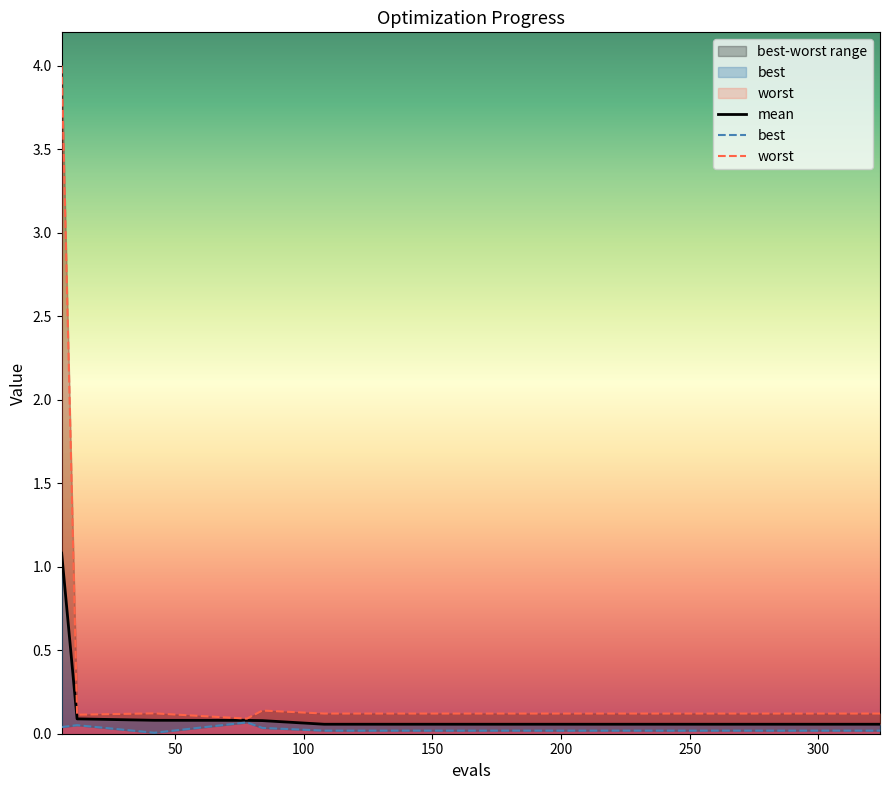

At which category does best reach its first local peak?

12